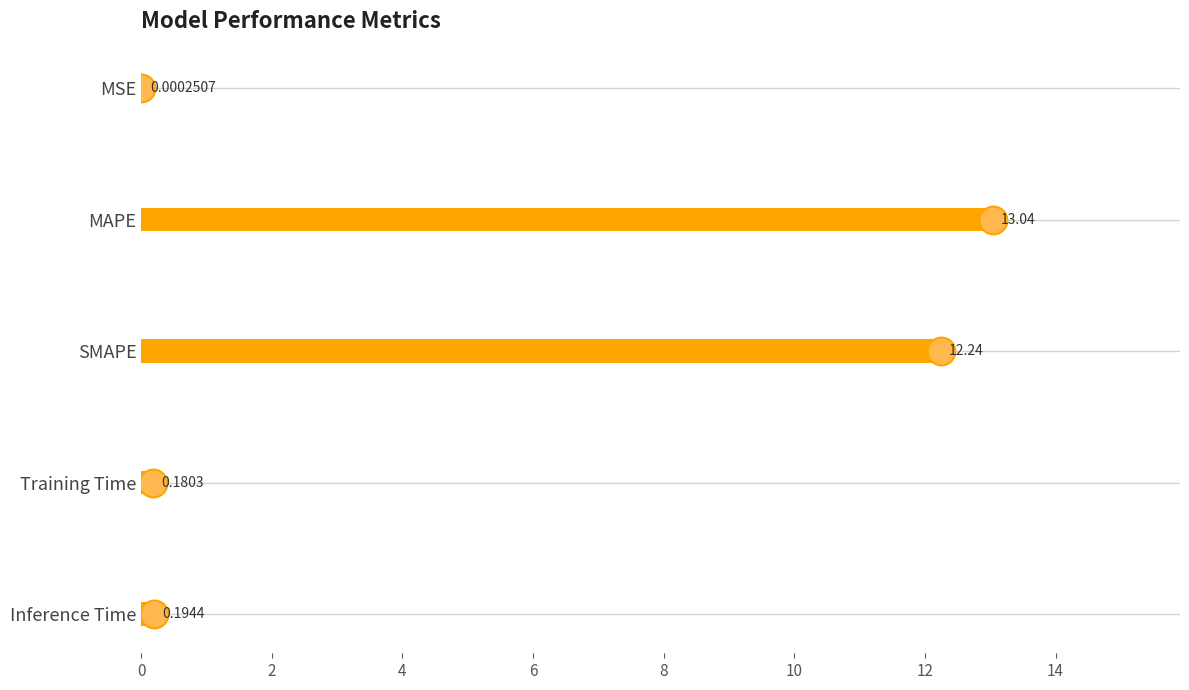

What is the change in value from SMAPE to Training Time?

-12.1